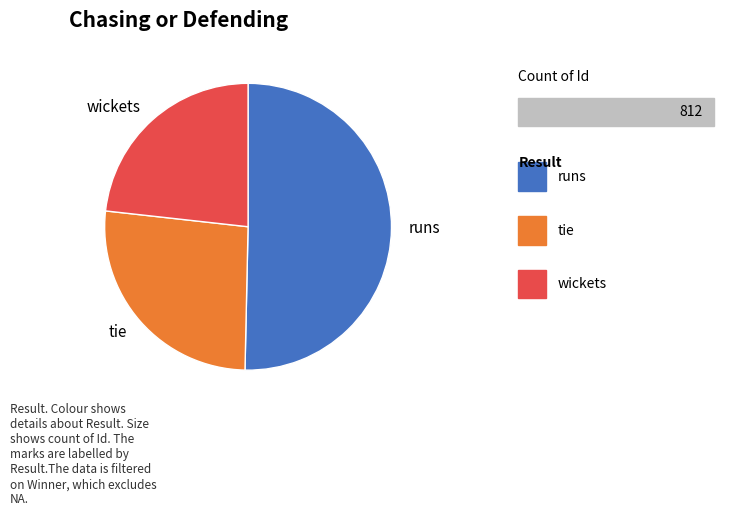

Count the number of slices in the pie.

3